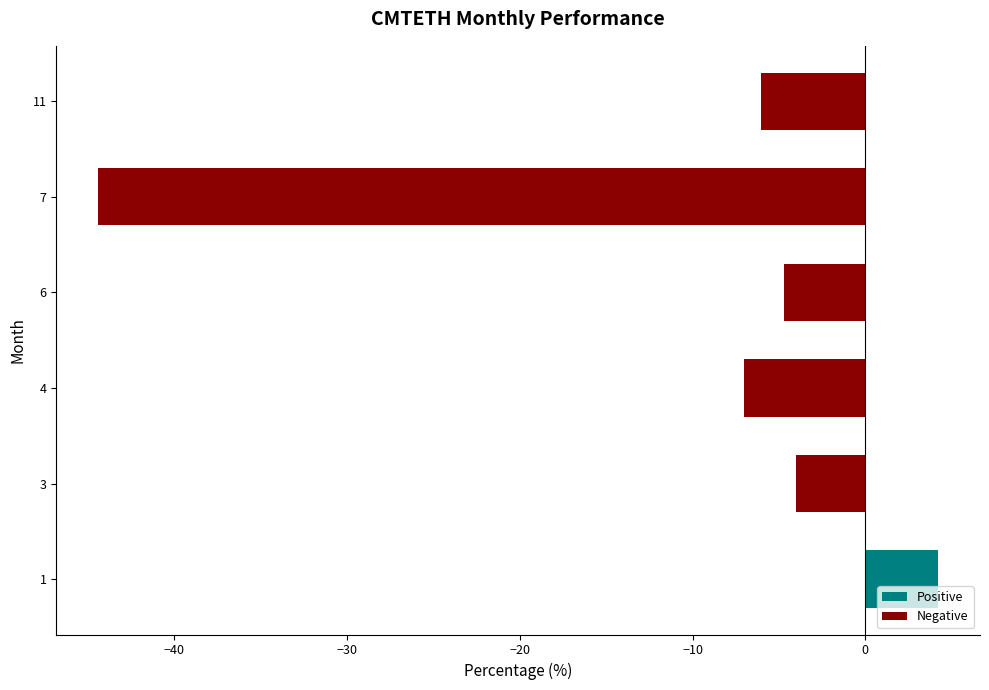

What value does the data have at 7?

-44.4